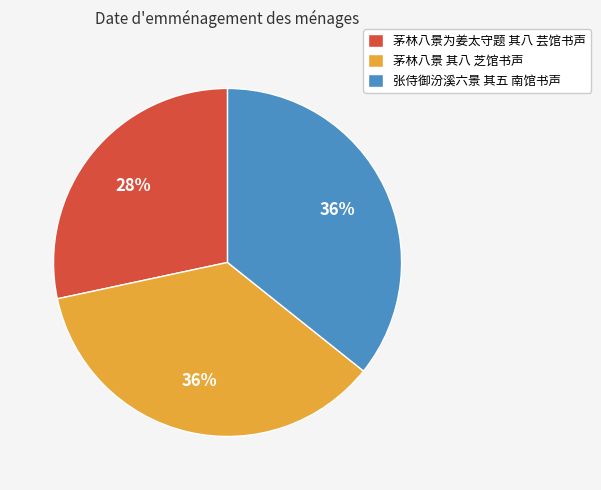

What percentage is the 茅林八景 其八 芝馆书声 slice, to the nearest percent?

36%